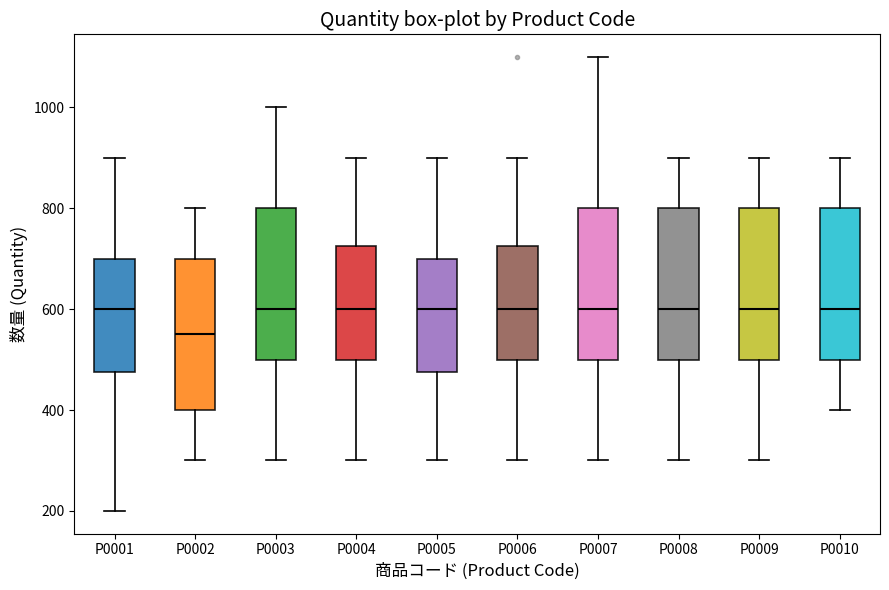

Reading left to right, read every box against the y-axis: the position of its median line, the range the box covers, and the ends of its whiskers. The values are not printed on the chart, so give them approximately, as read against the axis.

P0001: median 600, box 480 to 700, whiskers 200 to 900
P0002: median 560, box 400 to 700, whiskers 300 to 800
P0003: median 600, box 500 to 800, whiskers 300 to 1000
P0004: median 600, box 500 to 720, whiskers 300 to 900
P0005: median 600, box 480 to 700, whiskers 300 to 900
P0006: median 600, box 500 to 720, whiskers 300 to 900
P0007: median 600, box 500 to 800, whiskers 300 to 1100
P0008: median 600, box 500 to 800, whiskers 300 to 900
P0009: median 600, box 500 to 800, whiskers 300 to 900
P0010: median 600, box 500 to 800, whiskers 400 to 900